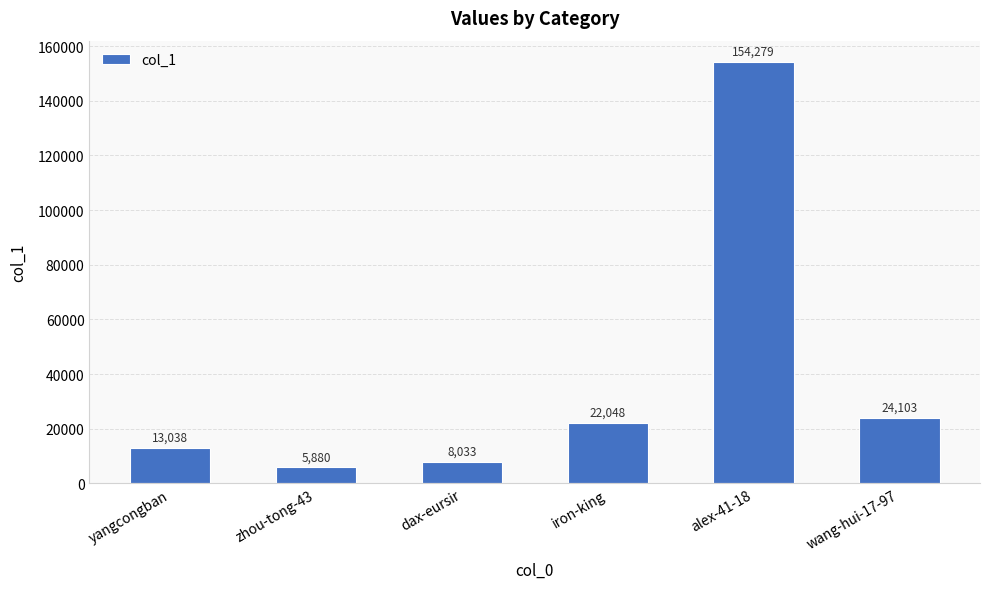

Is it true that the value at zhou-tong-43 is 5880?

True